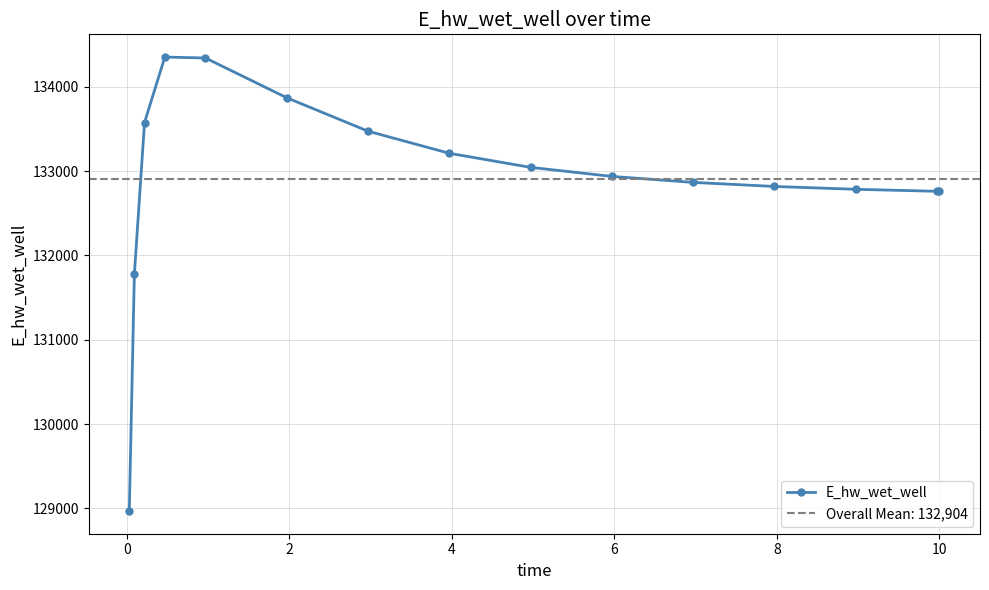

True or false: E_hw_wet_well has more than 0 interior local peaks.

True